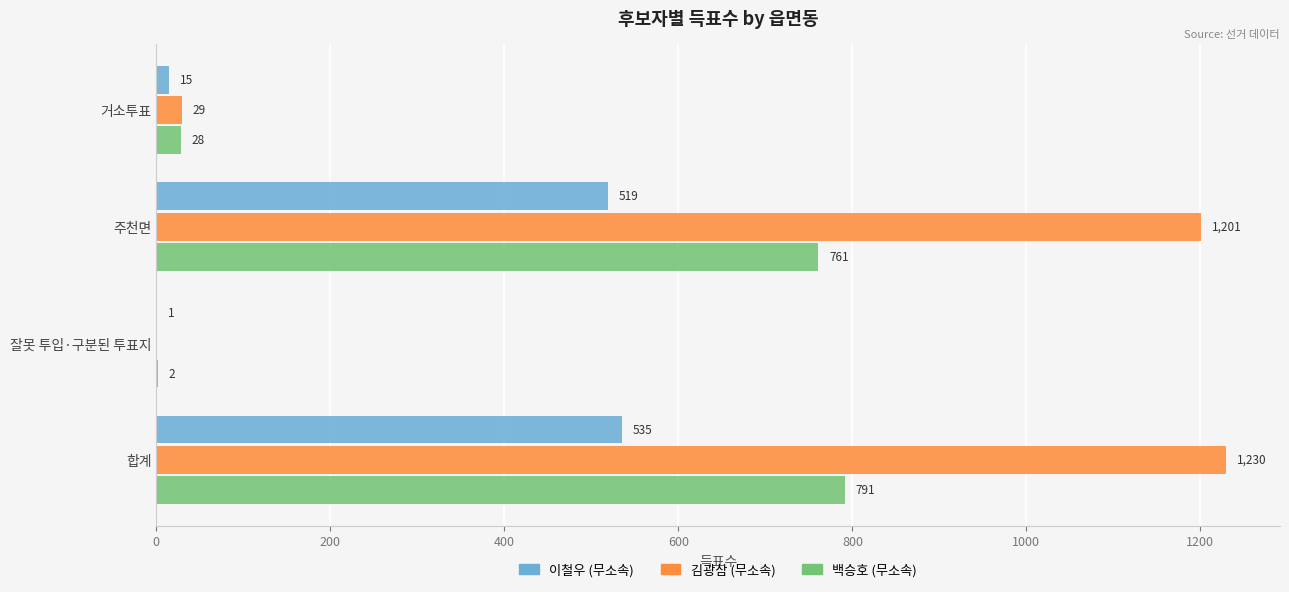

The value of 김광삼 (무소속) at 잘못 투입·구분된 투표지 is 0. True or false?

True